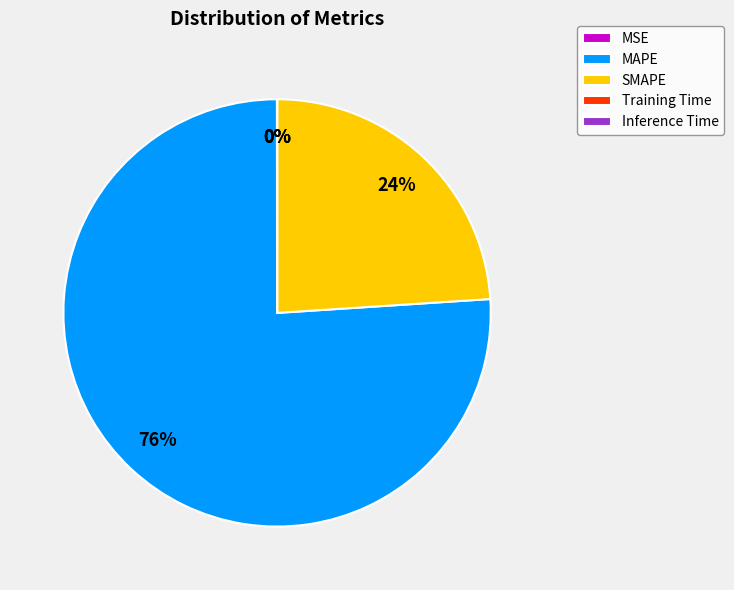

To the nearest percent, what is the average slice percentage?

20%